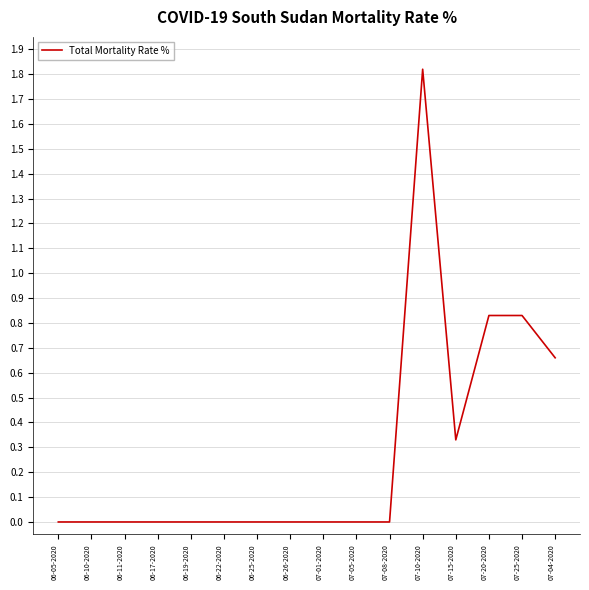

The value at 06-22-2020 is -0.7. True or false?

False